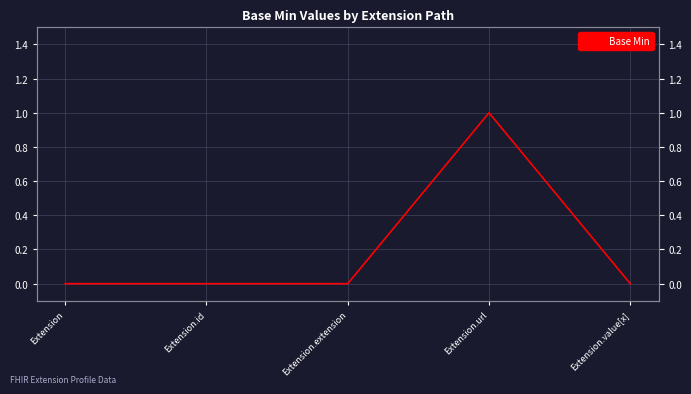

Reading right to left, extract all data points from this chart.

0	1	0	0	0